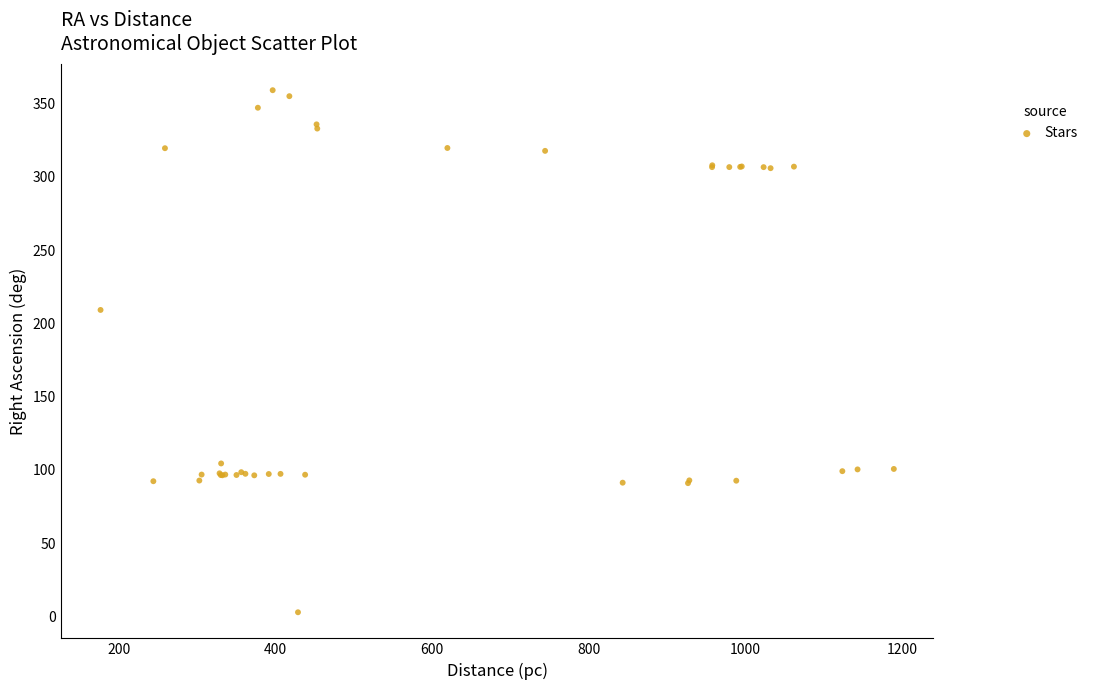

What Y value in the scatter plot is closest to 181?

209.2